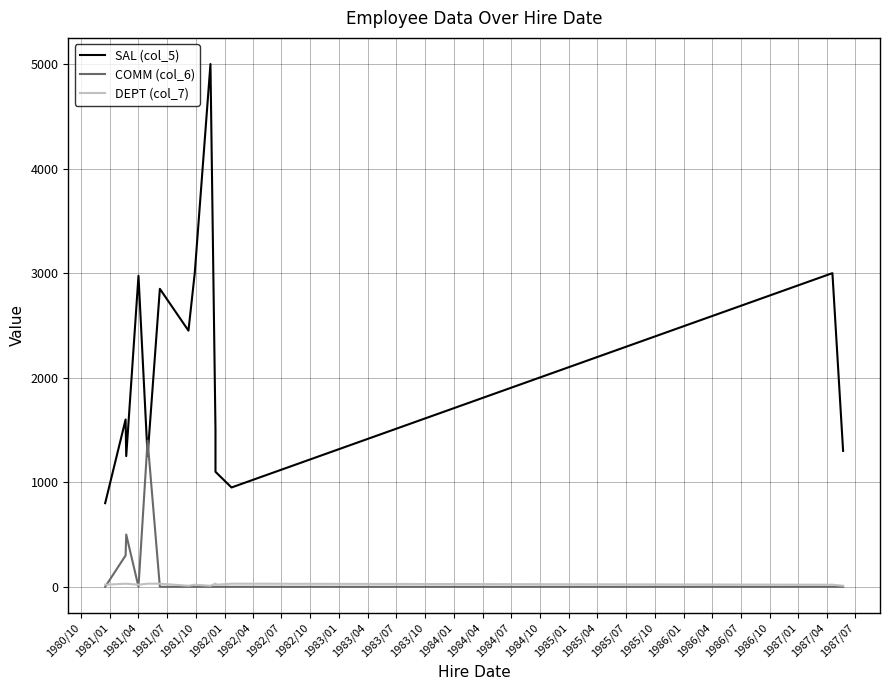

Is the value of COMM (col_6) at 1982/04 greater than the value of DEPT (col_7) at 1981/04?

No